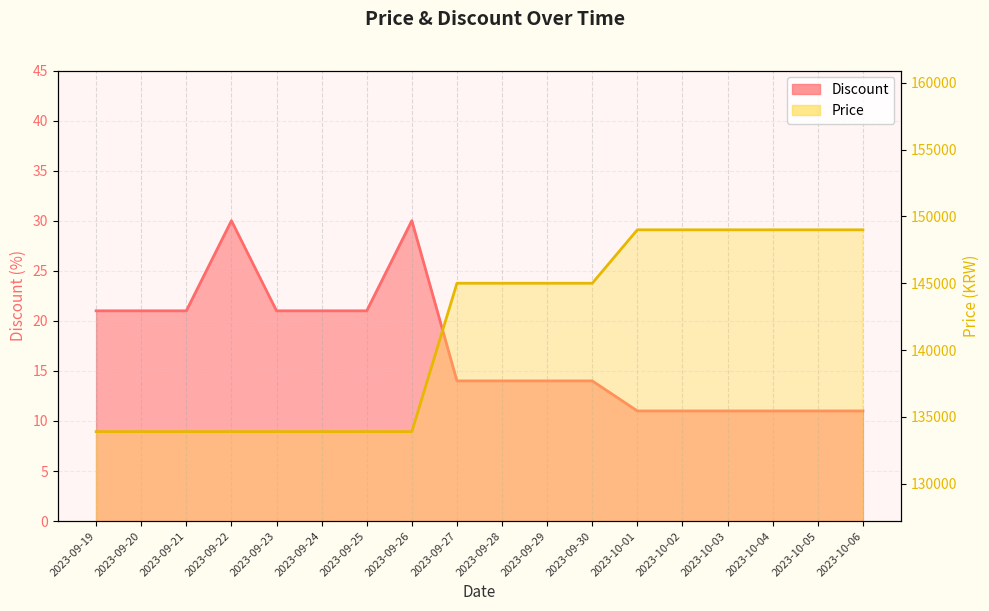

What position from the left is 2023-09-30?

12